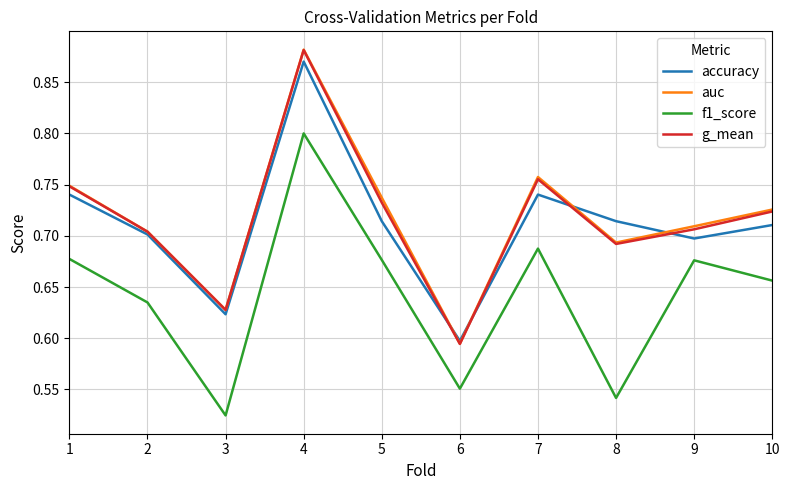

At which label does auc reach its peak?

4